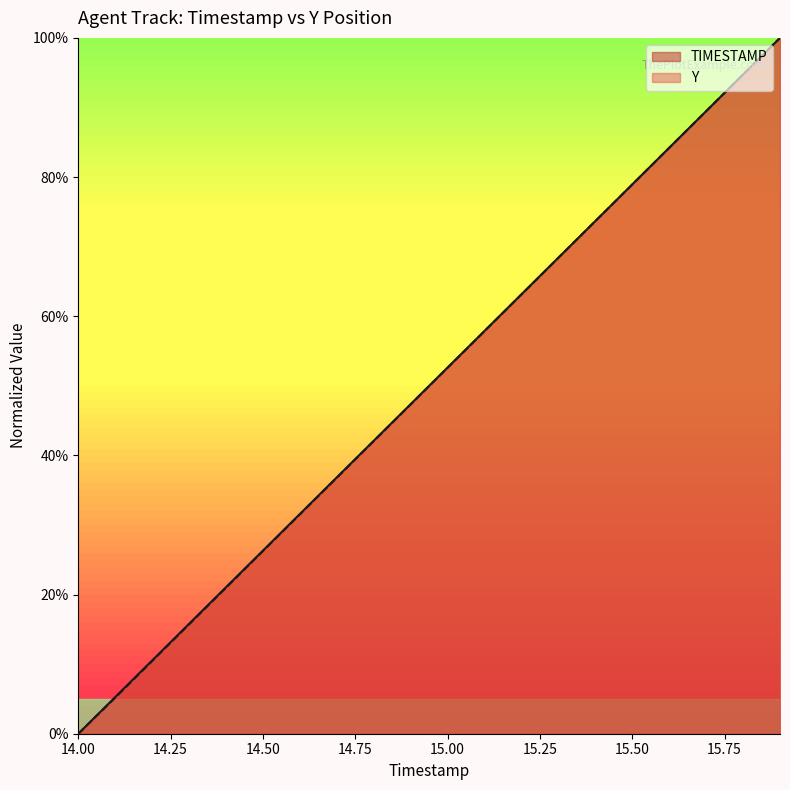

How many lines are shown in the chart?

2